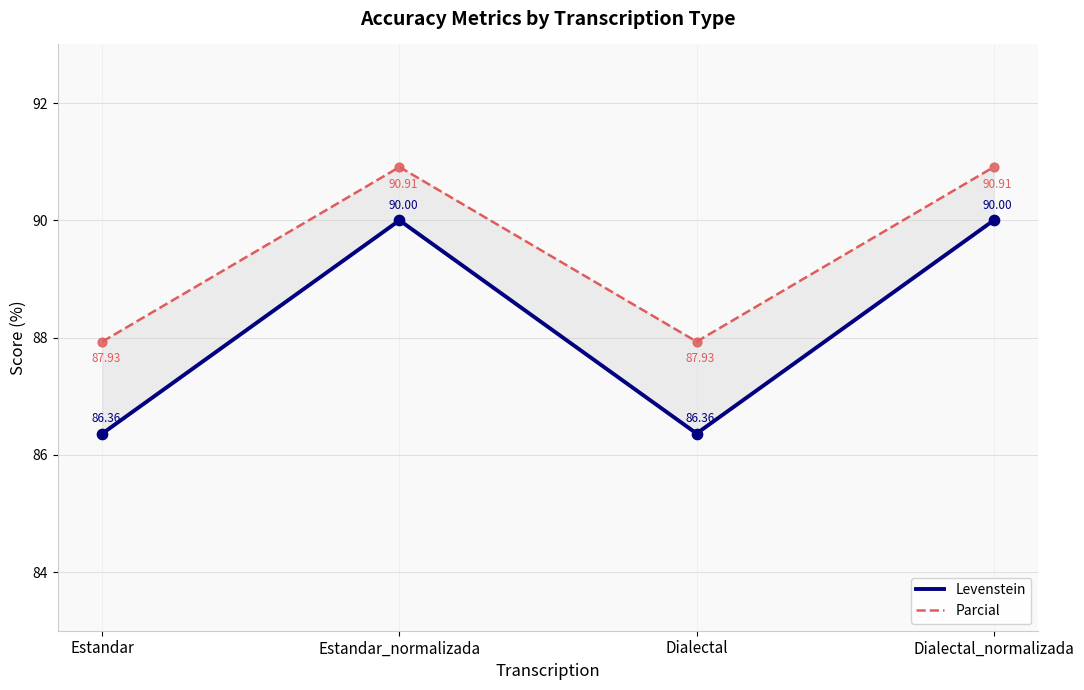

Which series reaches the maximum Y coordinate?

Parcial